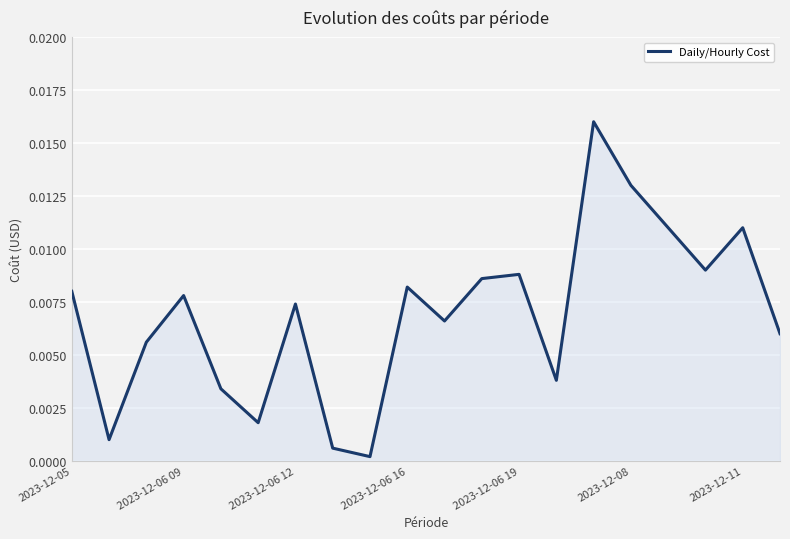

How many lines are shown in the chart?

1